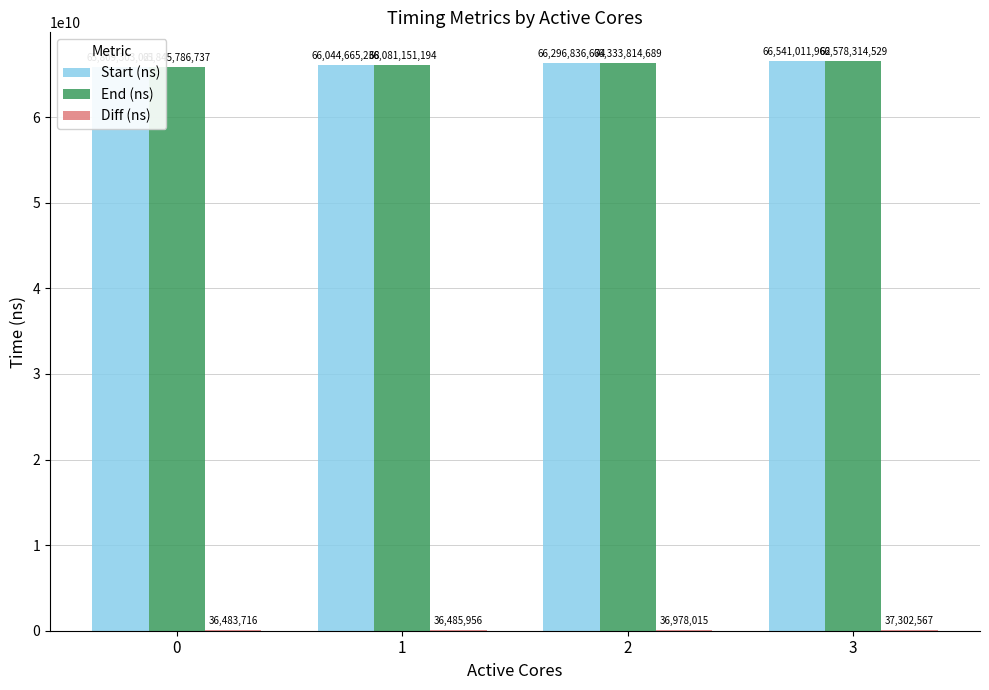

Rank the categories by Start (ns) value from lowest to highest.

0, 1, 2, 3